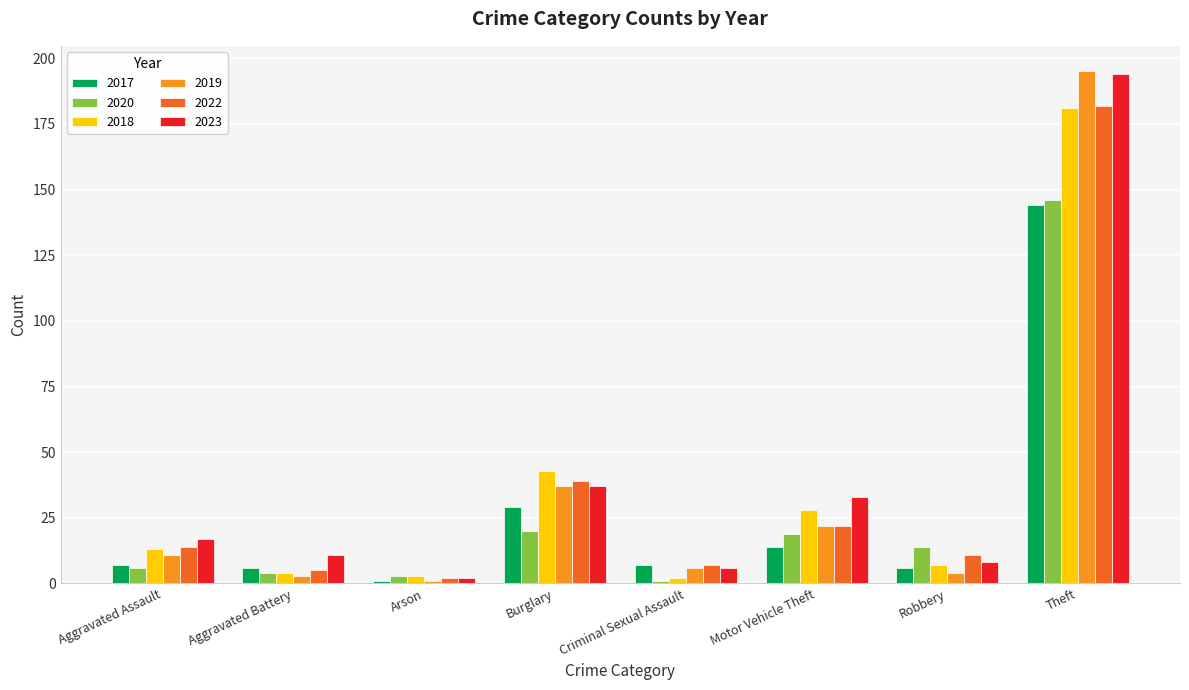

At which label is 2018 closest to 91?

Burglary